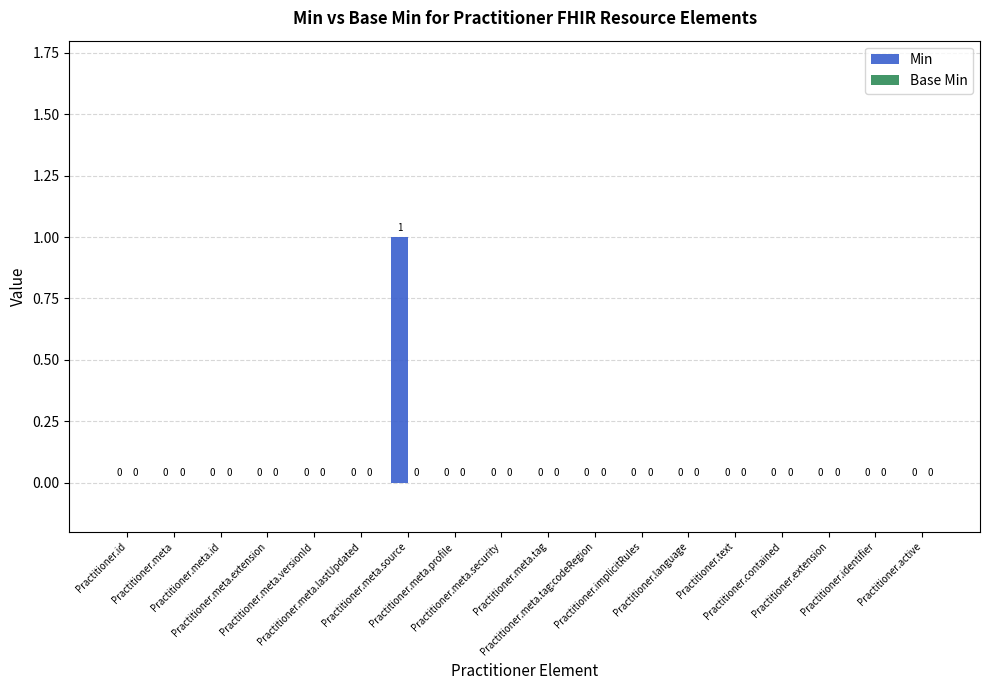

How many values are between 0 and 1?

18